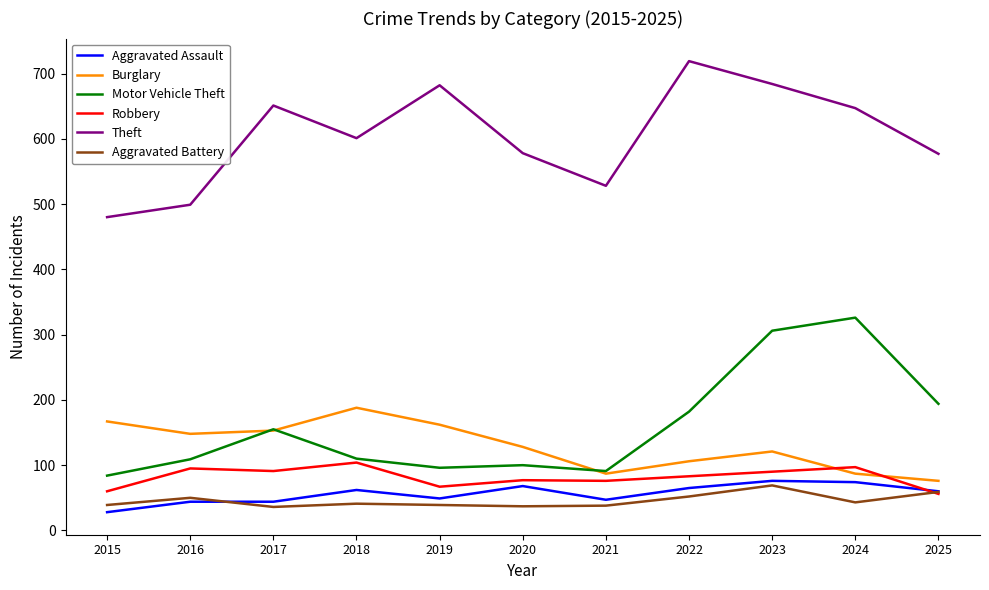

Does the chart have visible grid lines?

No